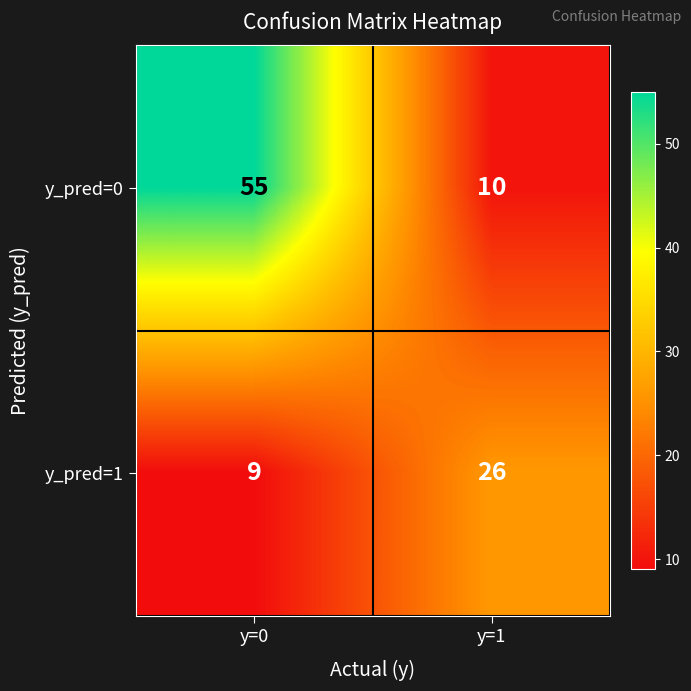

How many data points does each series have?

2